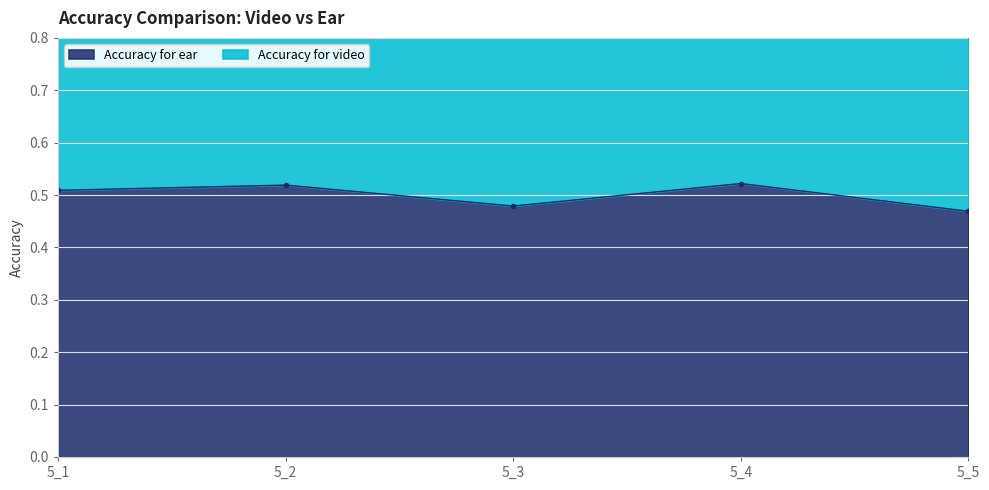

Which series has the largest range (max minus min)?

Accuracy for video